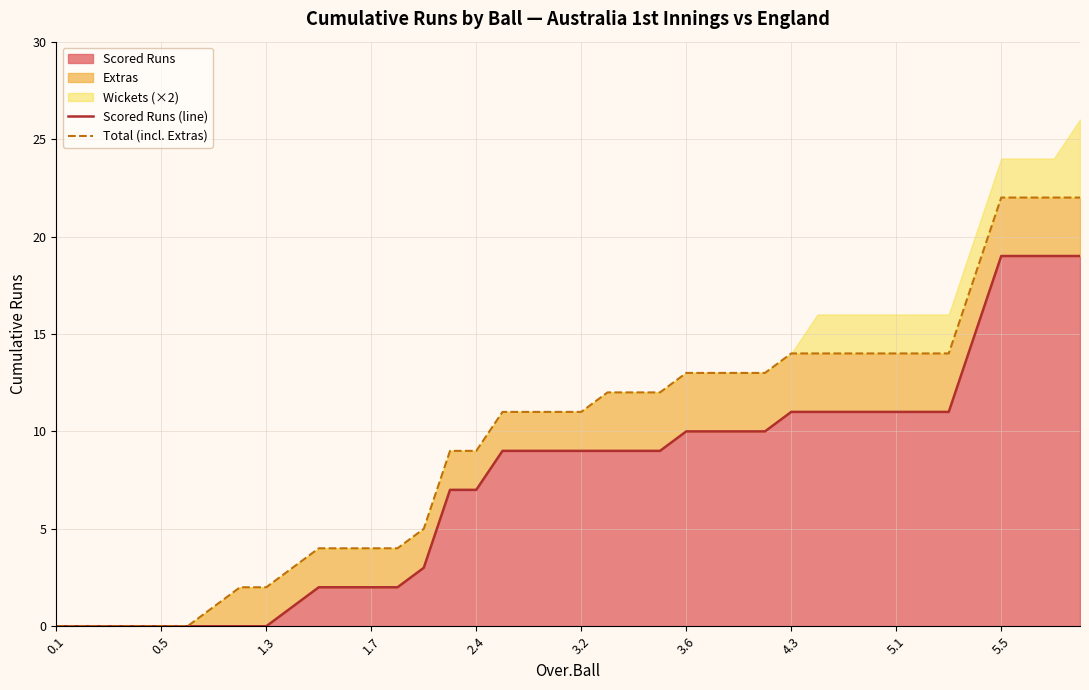

True or false: Scored Runs (line) and Total (incl. Extras) intersect in this chart.

False